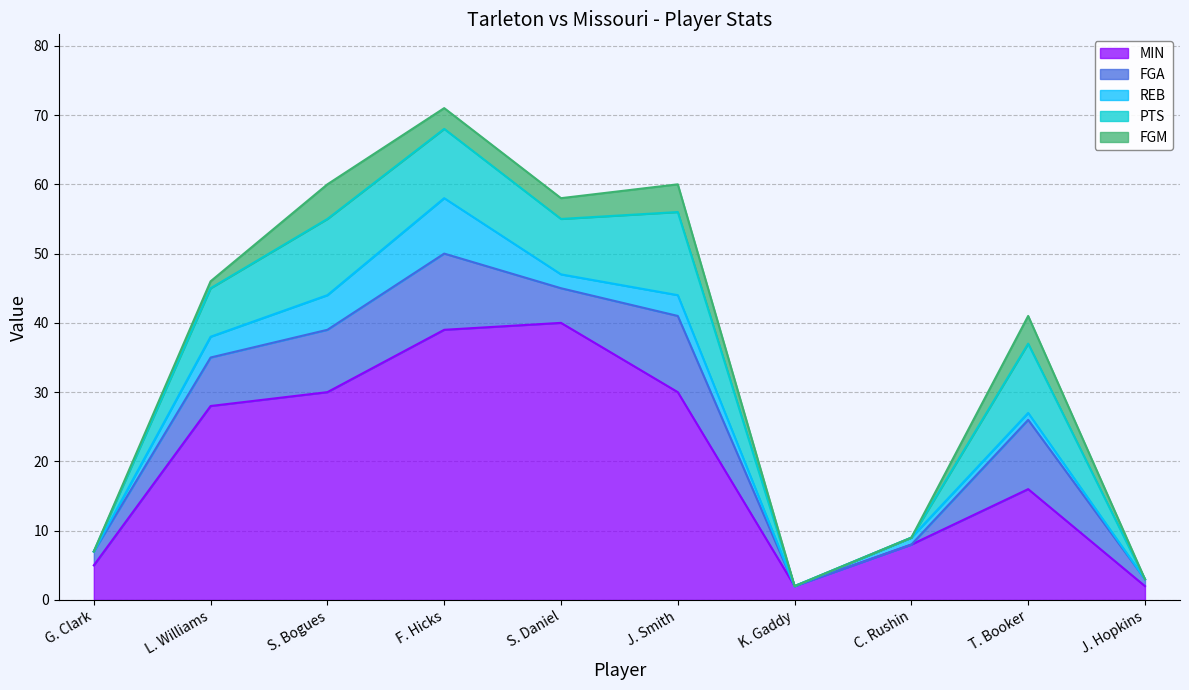

Which series ends up on top after the final intersection of REB and FGA?

FGA